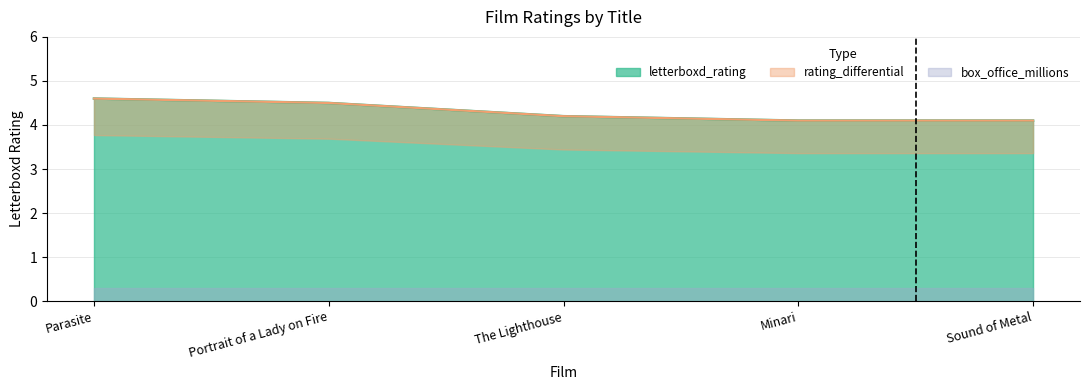

Which has a higher value, The Lighthouse or Minari?

The Lighthouse